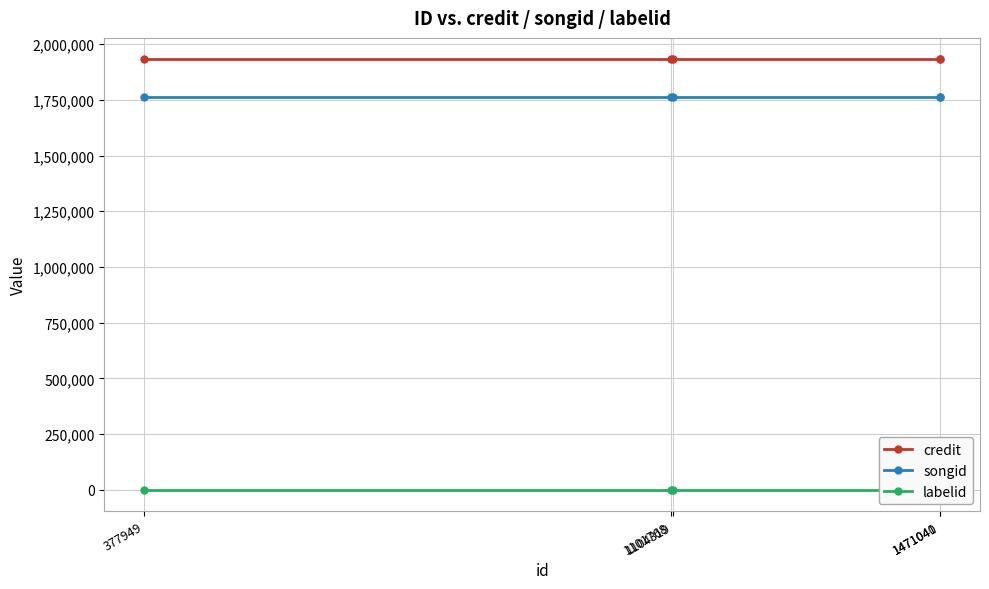

Rank the series by their maximum value, from lowest to highest.

labelid, songid, credit